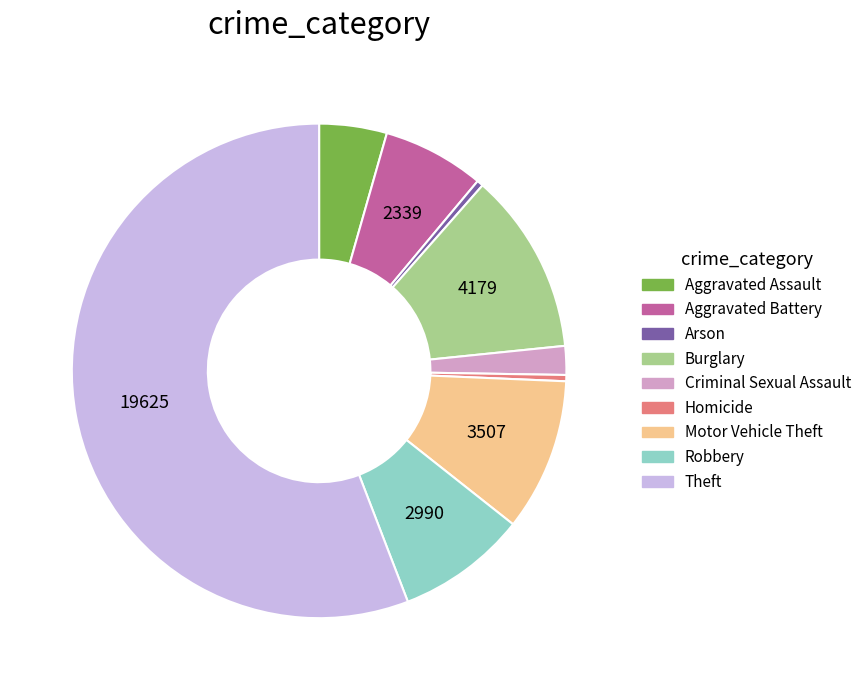

How many slices are in this pie chart?

9